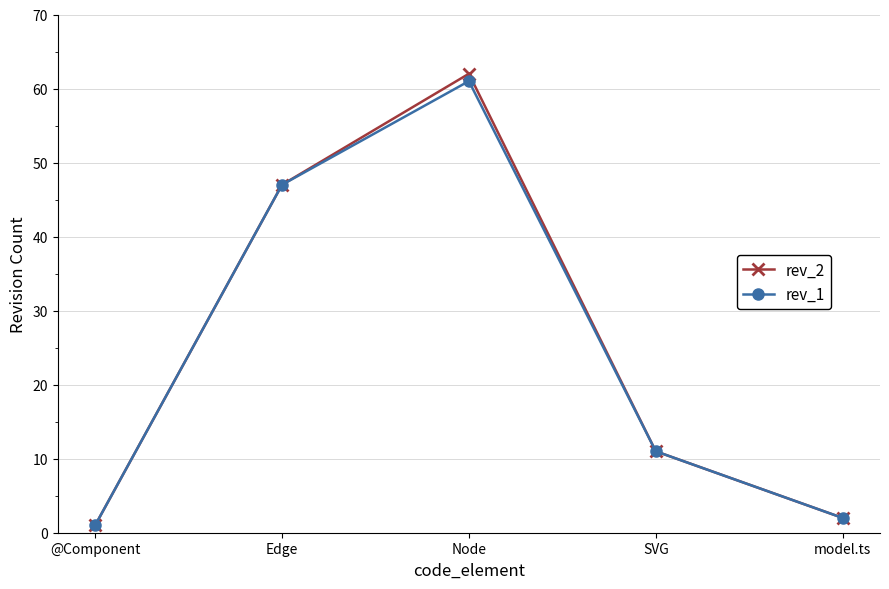

What is the sum of all rev_1 values?

122